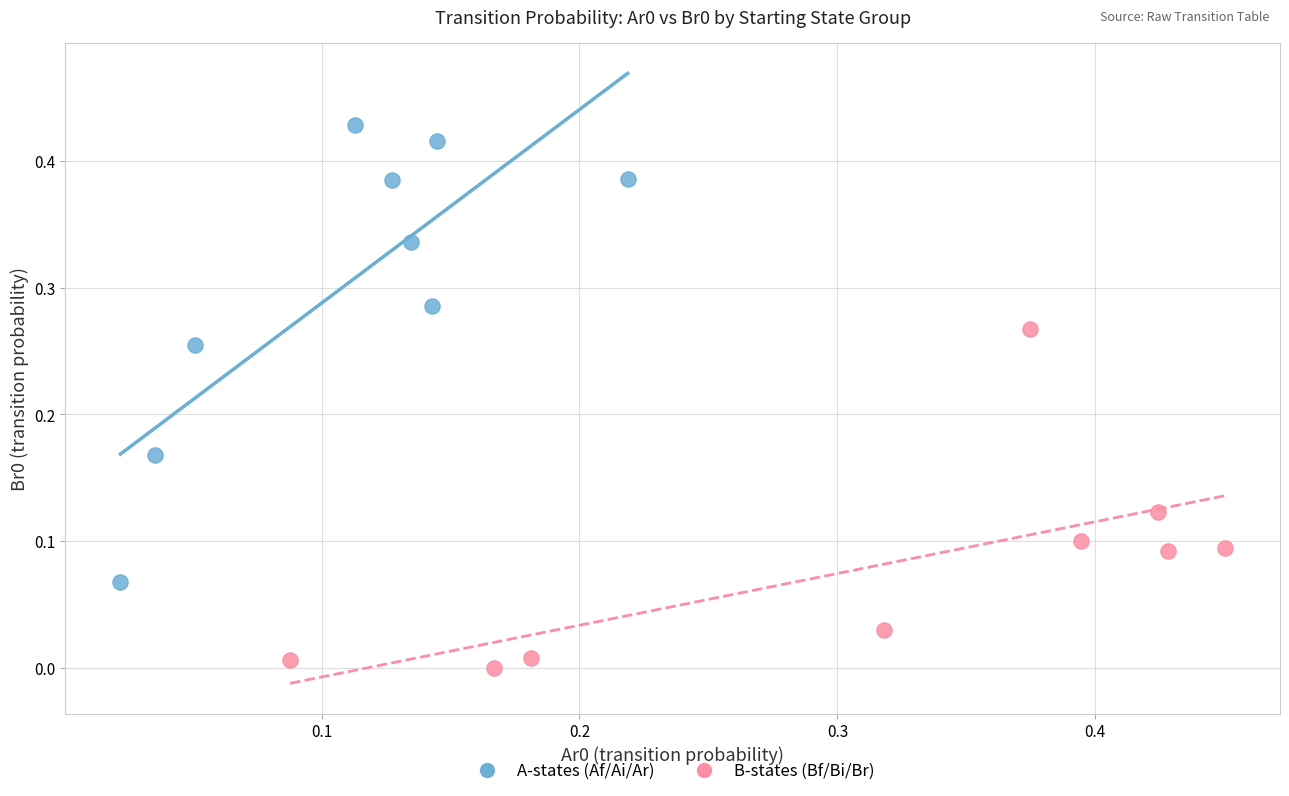

What are all the series names shown in the legend?

A-states (Af/Ai/Ar), B-states (Bf/Bi/Br)